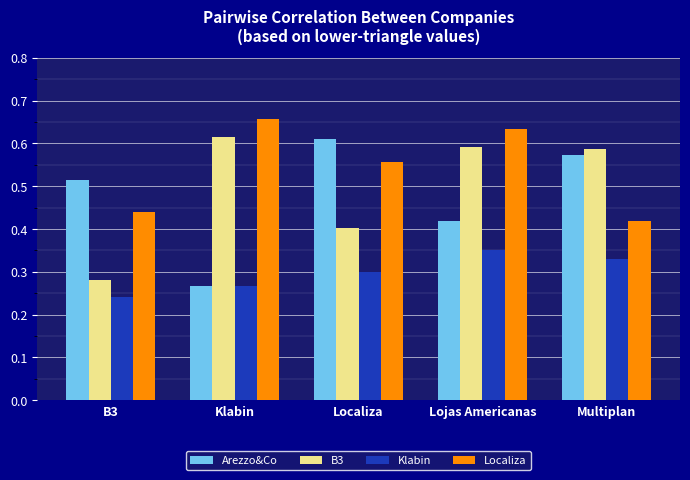

At which category is the sum across all series the highest?

Lojas Americanas